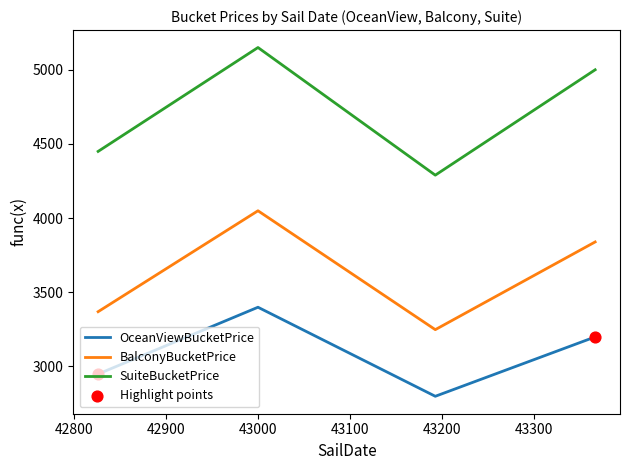

Which series has the largest range (max minus min)?

SuiteBucketPrice